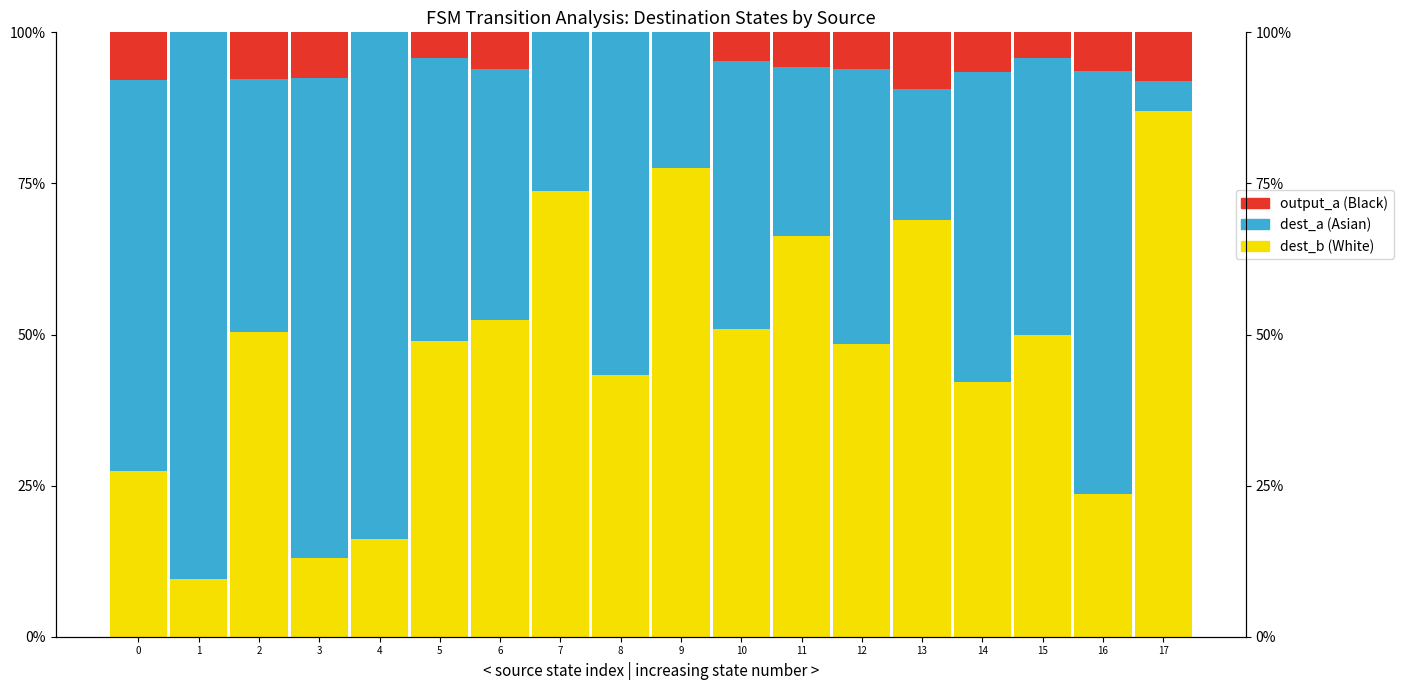

What is the difference between the maximum and minimum values in the output_a (Black) series?

0.1